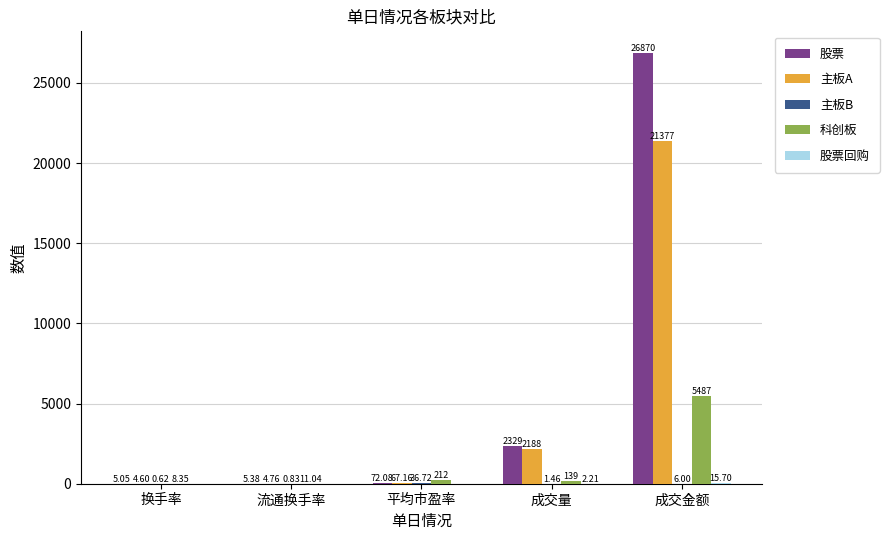

What is the sum of all 股票 values?

29280.9